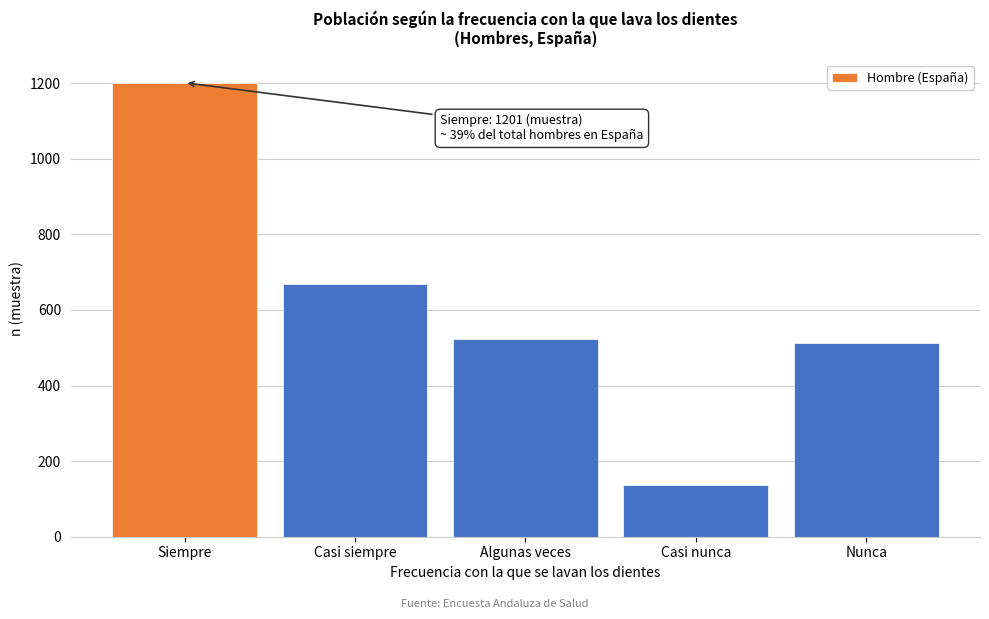

Reading left to right, list all the values displayed in this chart.

Siempre=1201	Casi siempre=669	Algunas veces=524	Casi nunca=136	Nunca=513